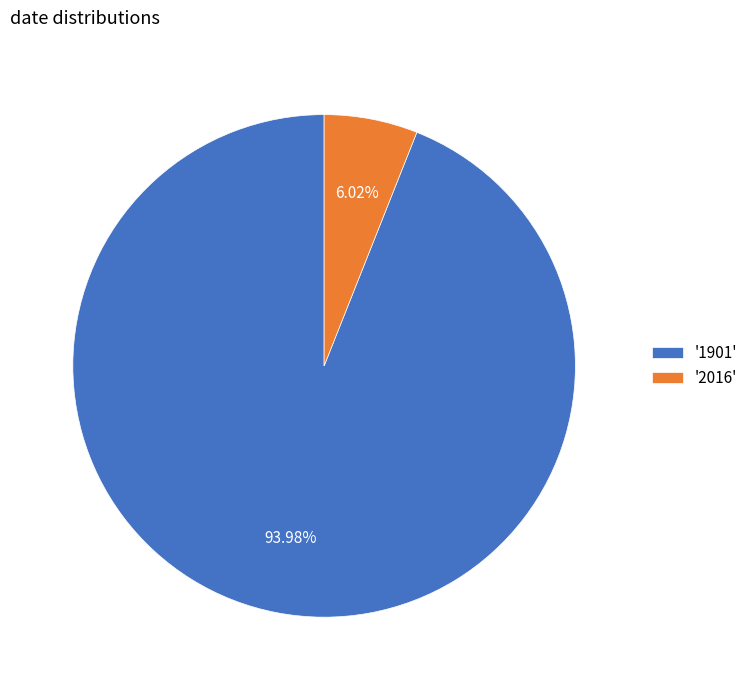

What is the ratio of the value at '1901' to the value at '2016'?

15.6